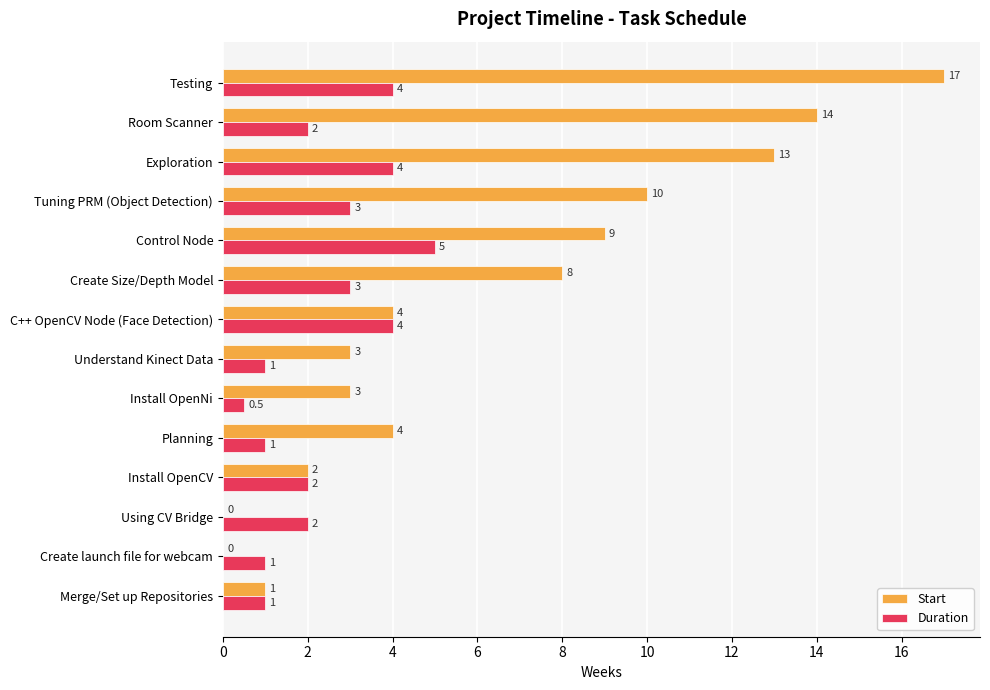

Is it true that Duration equals 4.0 at C++ OpenCV Node (Face Detection)?

True